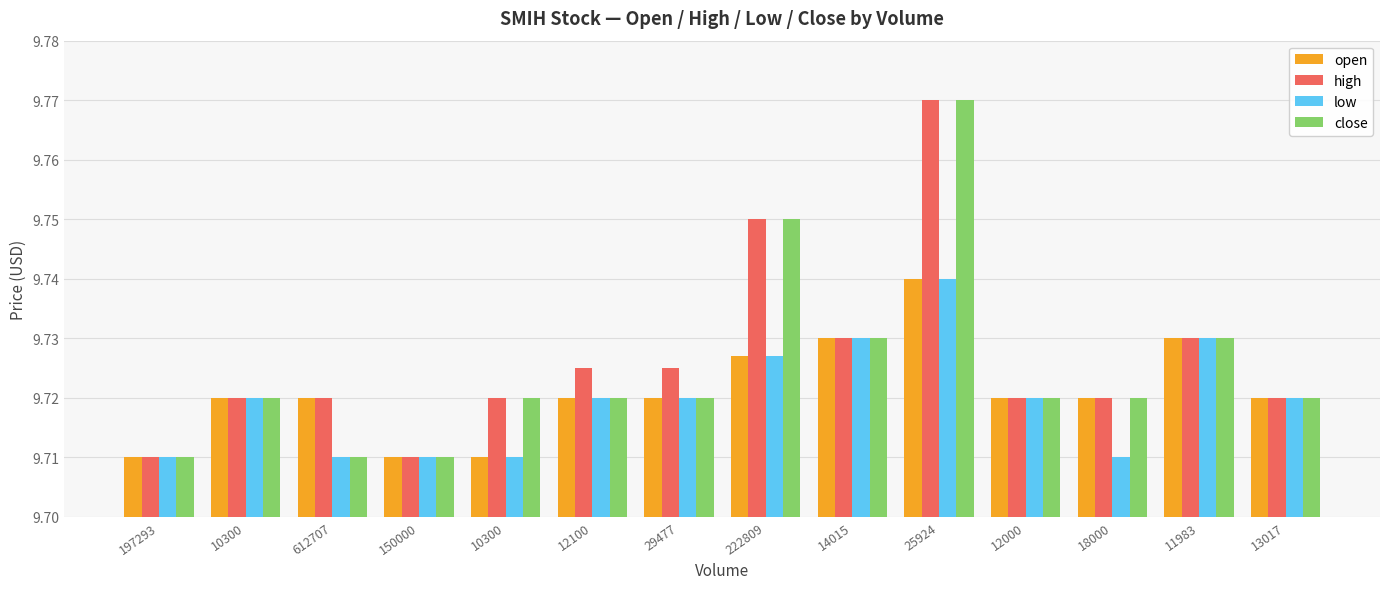

Where is close nearest to the value 9?

197293